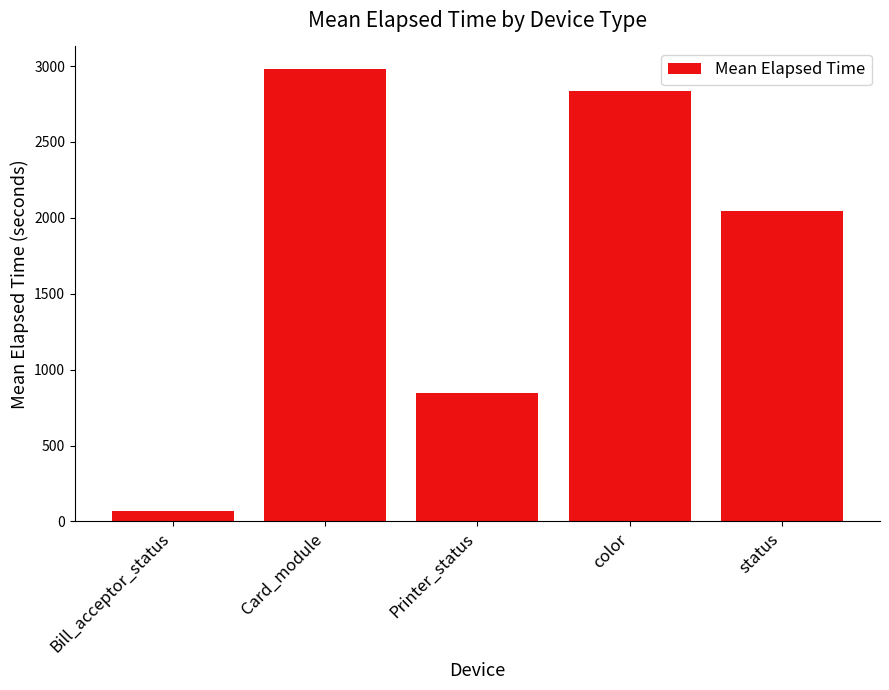

Rank the categories by value from highest to lowest.

Card_module, color, status, Printer_status, Bill_acceptor_status